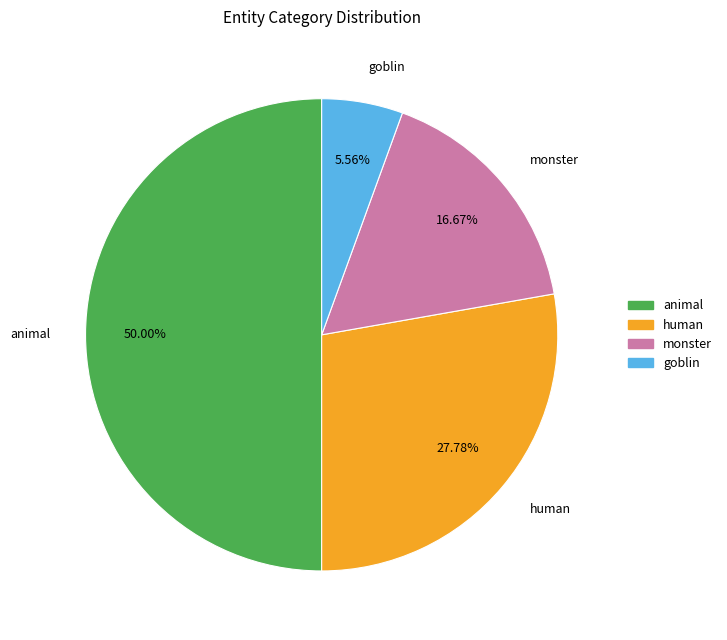

Rank the categories by value from lowest to highest.

goblin, monster, human, animal